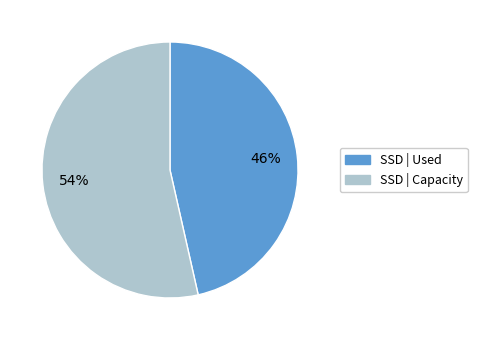

To the nearest percent, what is the average slice percentage?

50%